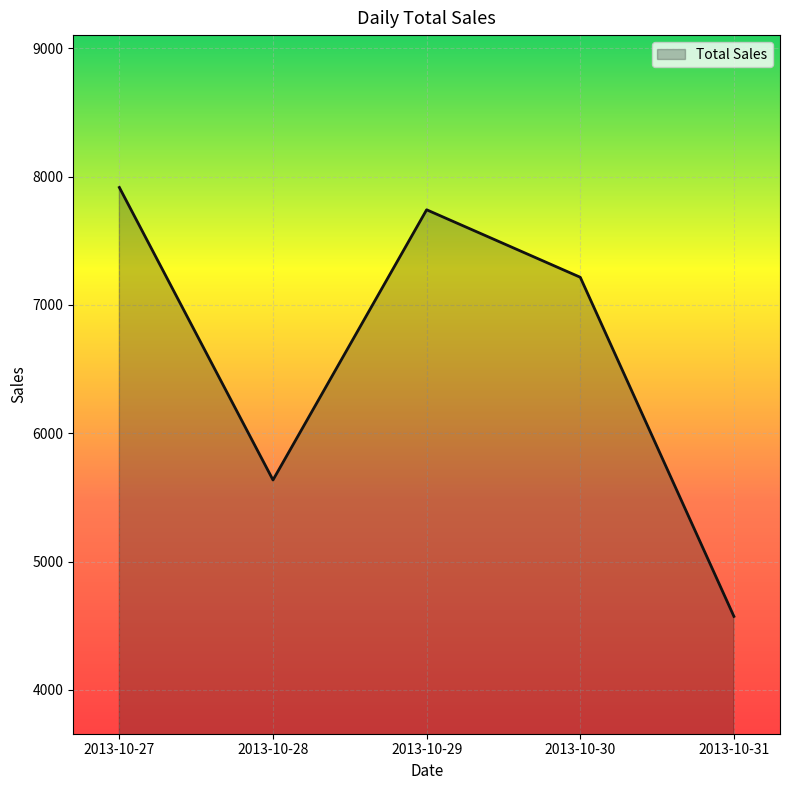

What is the greatest value displayed?

7916